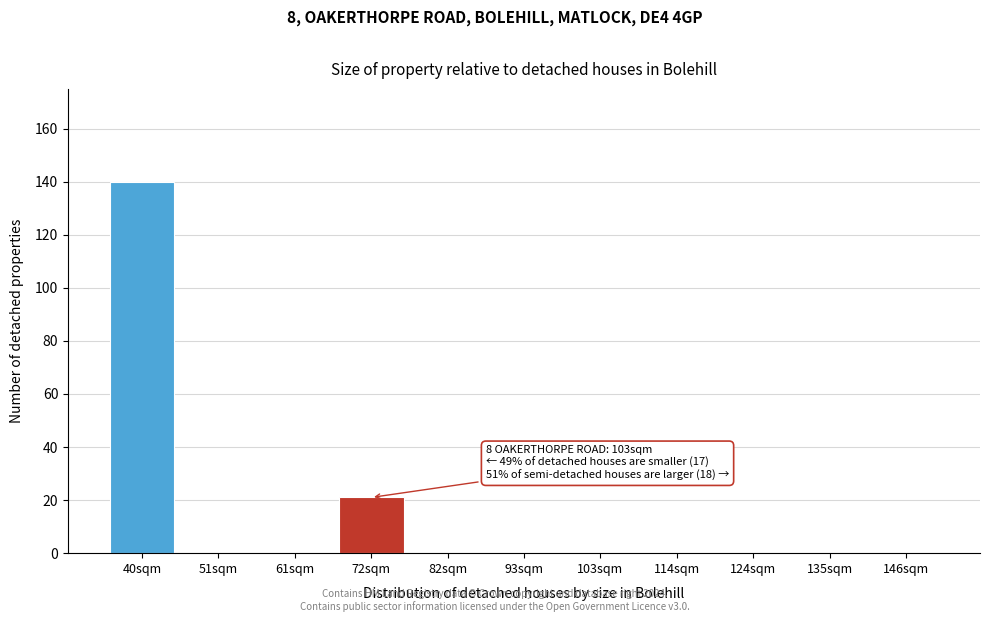

Reading right to left, what are all the values shown in this chart?

146sqm=0	135sqm=0	124sqm=0	114sqm=0	103sqm=0	93sqm=0	82sqm=0	72sqm=21	61sqm=0	51sqm=0	40sqm=140